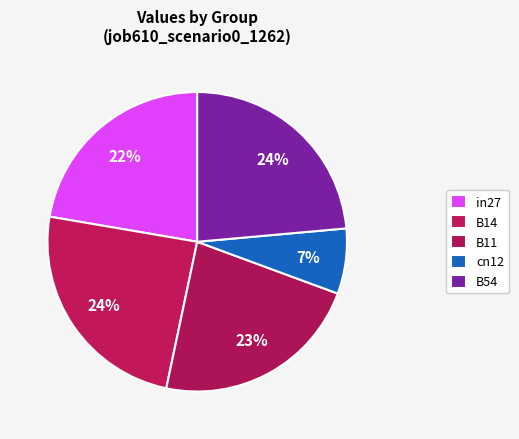

Rank the categories by value from lowest to highest.

cn12, in27, B11, B54, B14